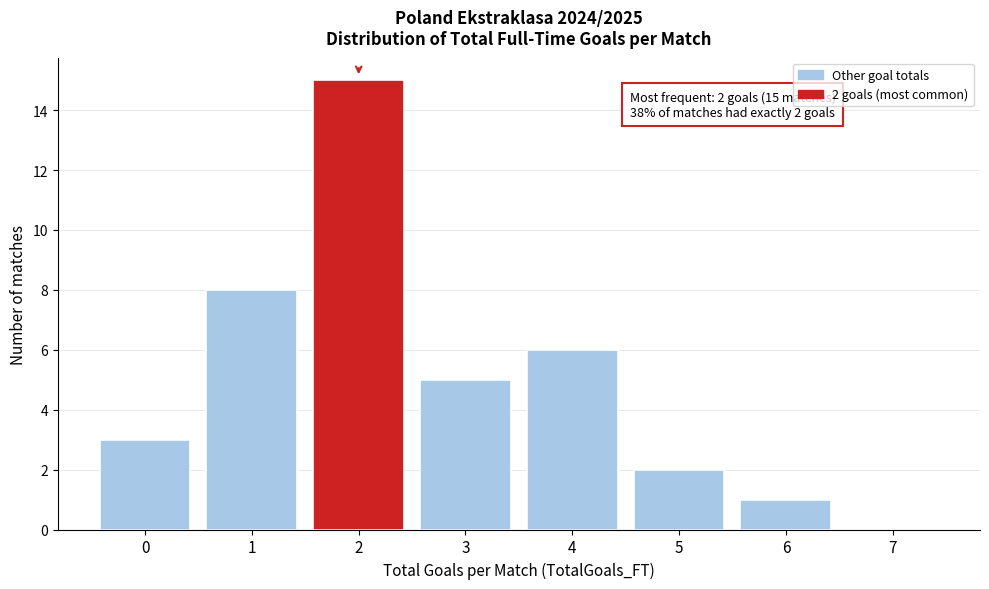

Reading left to right, transcribe all the data shown in this chart.

0=3	1=8	2=15	3=5	4=6	5=2	6=1	7=0